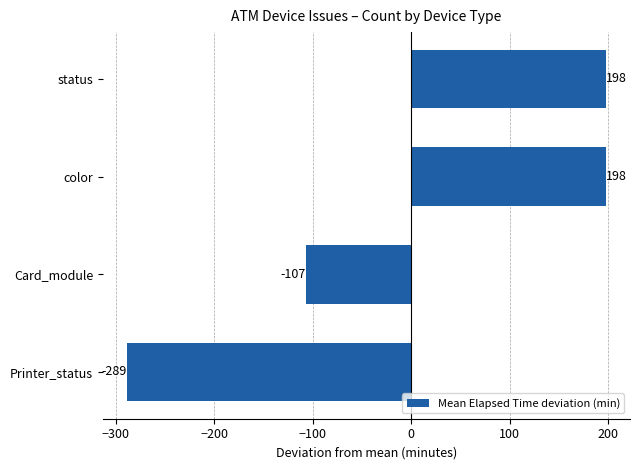

What is the difference between the second highest and second lowest values?

305.0